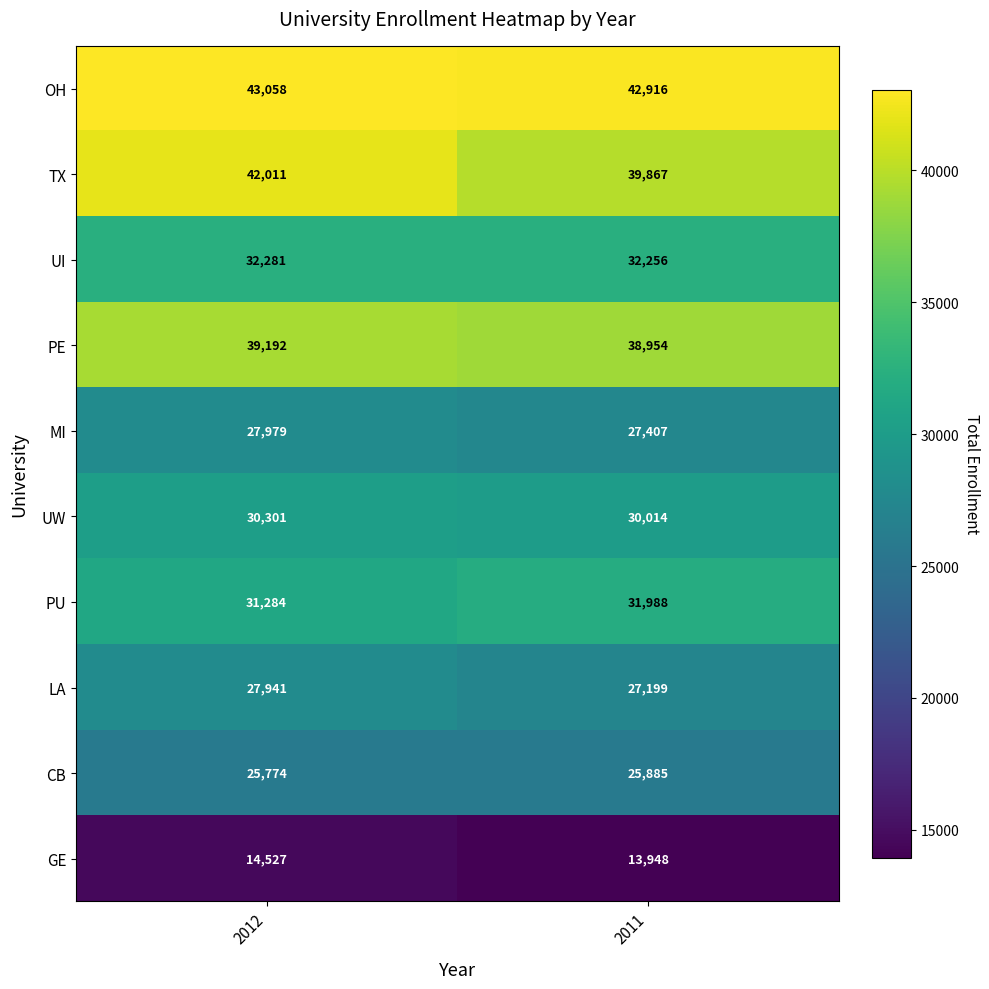

Rank the series at 2012 from highest to lowest value.

OH, TX, PE, UI, PU, UW, MI, LA, CB, GE